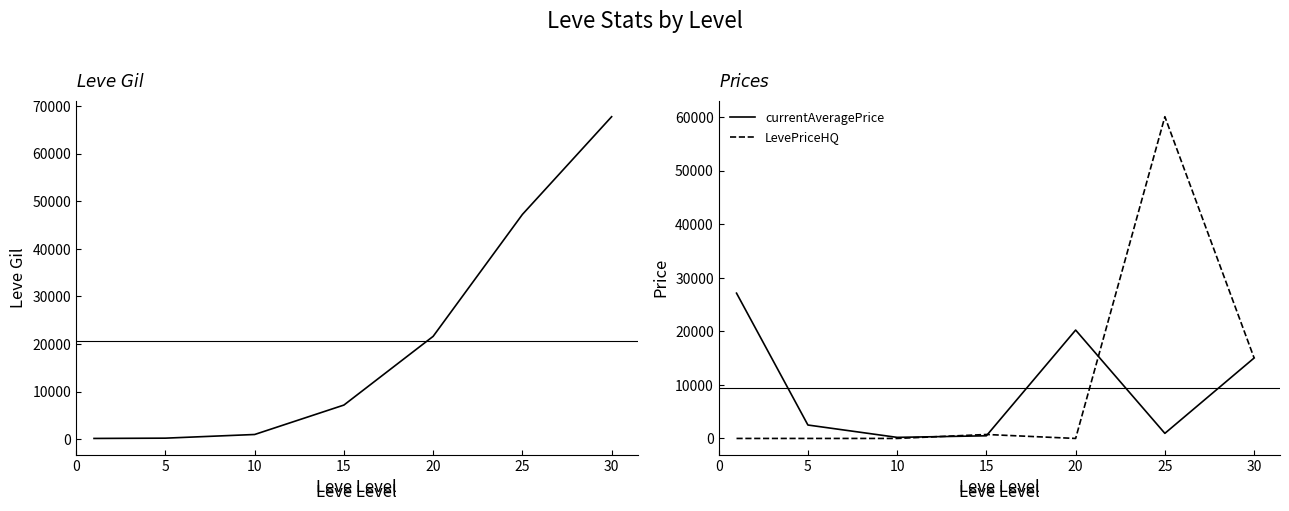

Reading left to right, list all the values displayed in this chart.

Leve Gil: 160.0	220.0	990.0	7170.0	21600.0	47200.0	67730.0
currentAveragePrice: 27128.0	2507.0	200.0	495.0	20235.5	950.0	15021.5
LevePriceHQ: 0.0	0.0	0.0	740.0	0.0	60074.0	15021.5